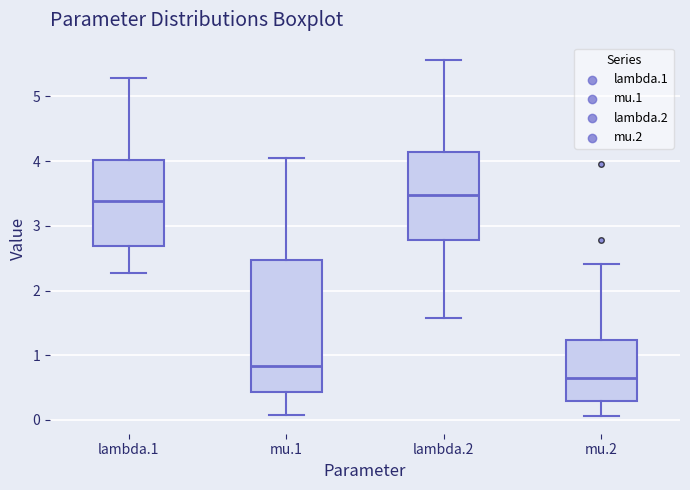

Where is the upper edge of the box for mu.2 on the y-axis? The values are not printed on the chart, so give them approximately, as read against the axis.

1.2